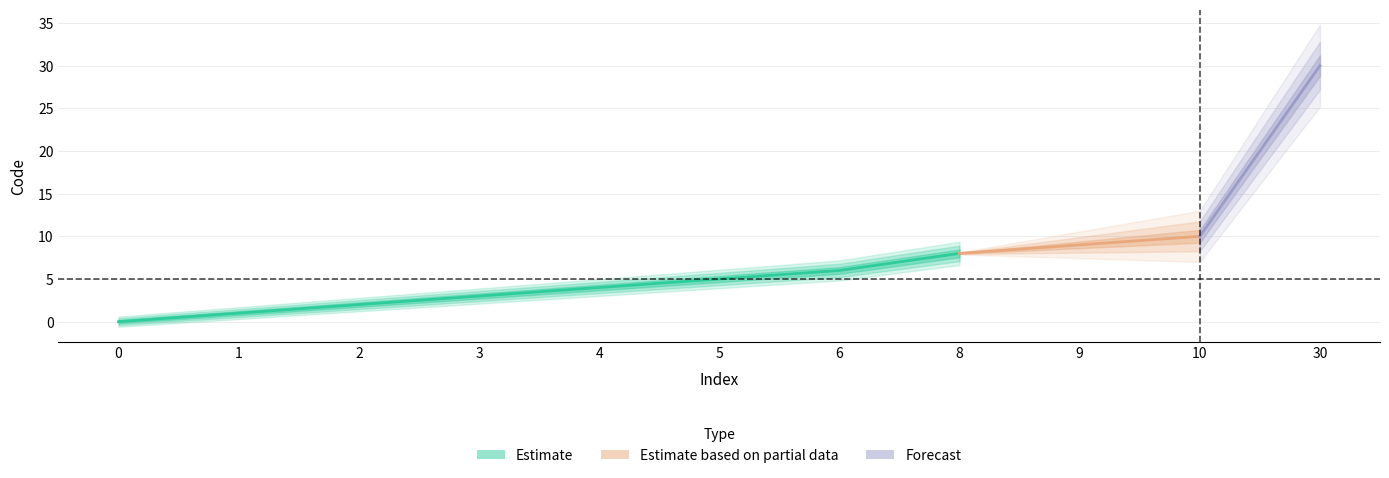

Is it true that the value at 6 is 6?

True